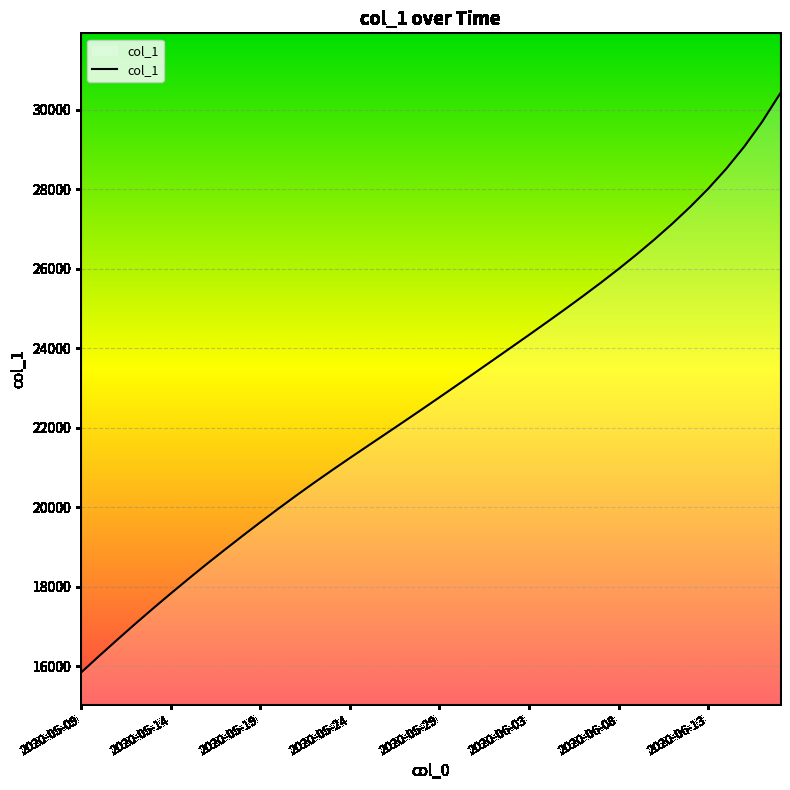

What is the smallest value displayed?

15842.6